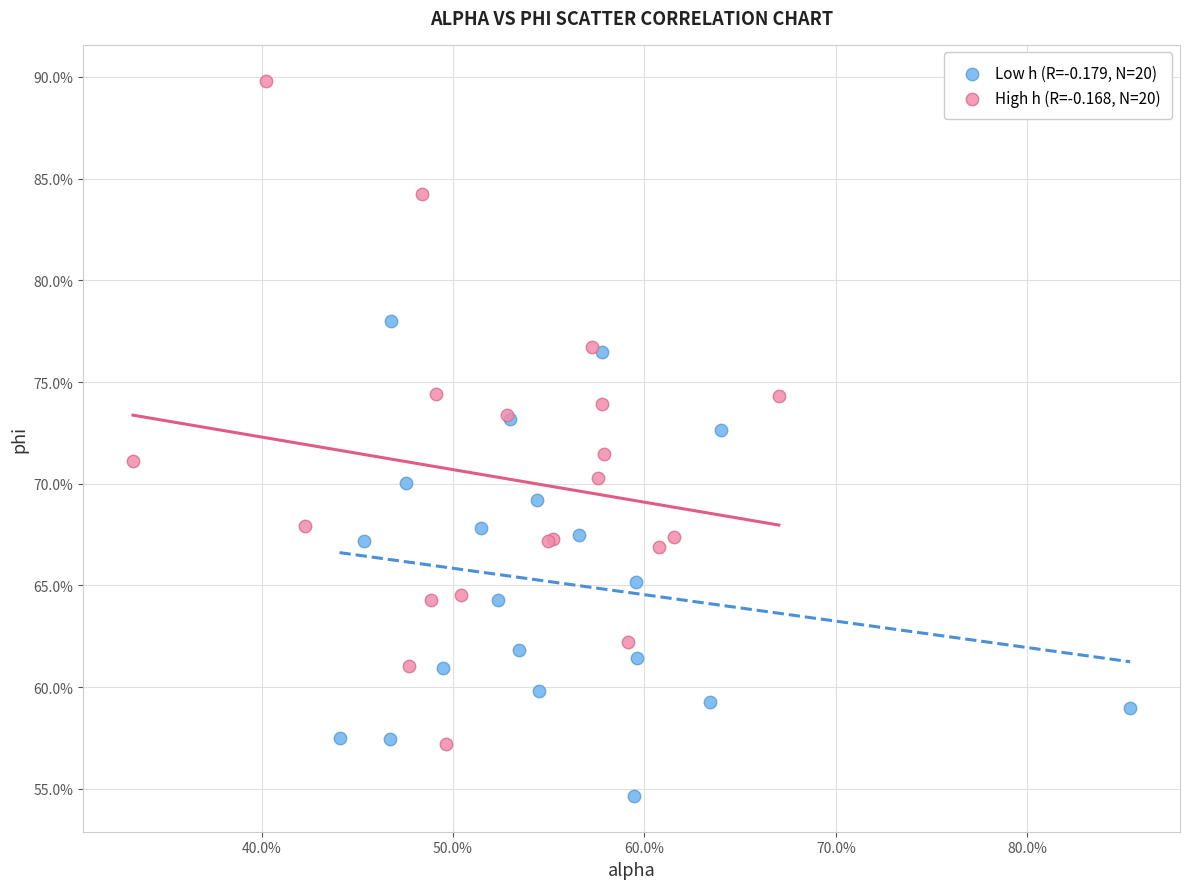

What are all the series names shown in the legend?

Low h (R=-0.179, N=20), High h (R=-0.168, N=20)